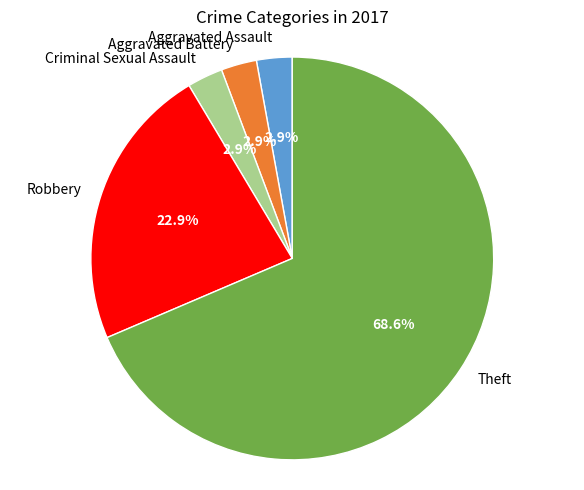

Between Robbery and Theft, which is larger?

Theft